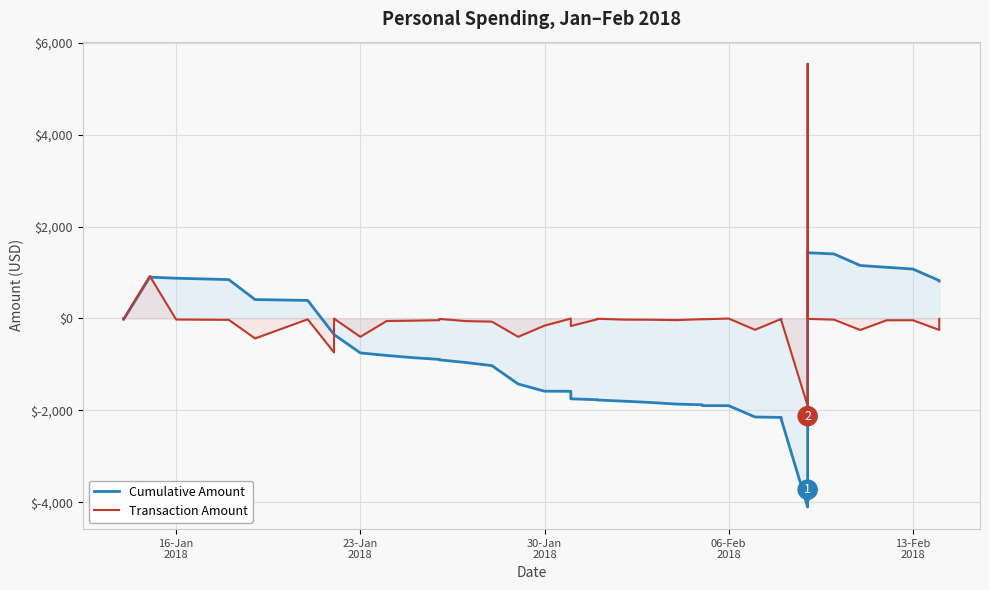

What is the minimum value for Cumulative Amount?

-4104.1